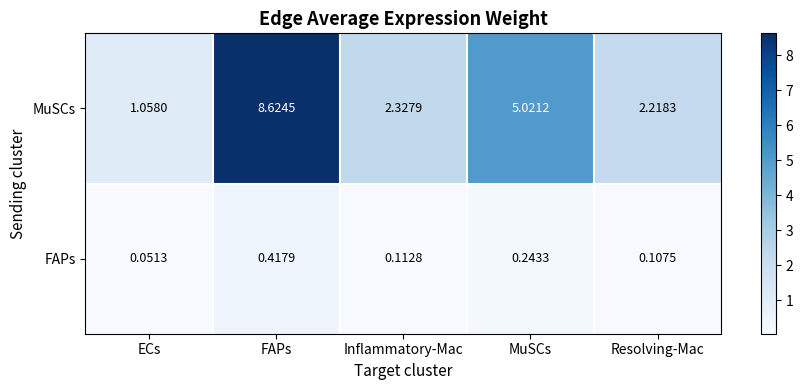

Which series has the widest spread of values?

MuSCs